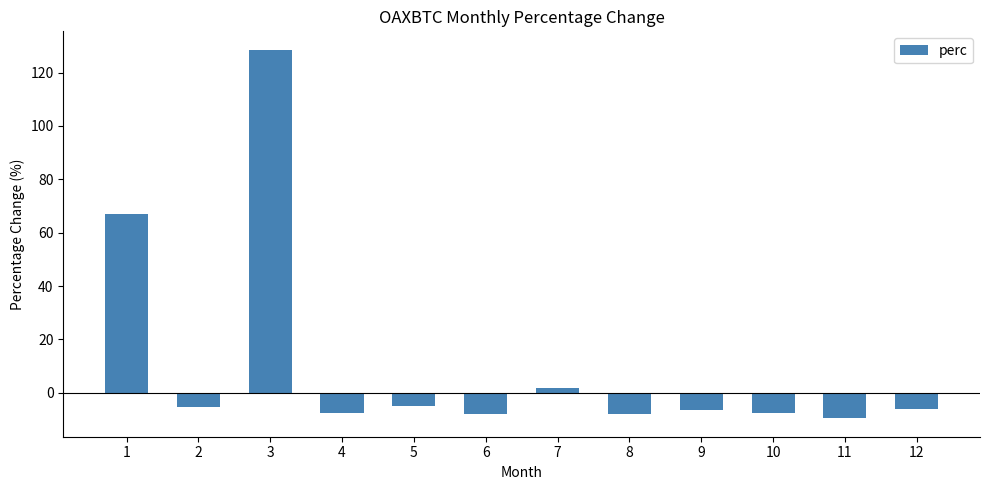

What is the greatest value displayed?

128.5